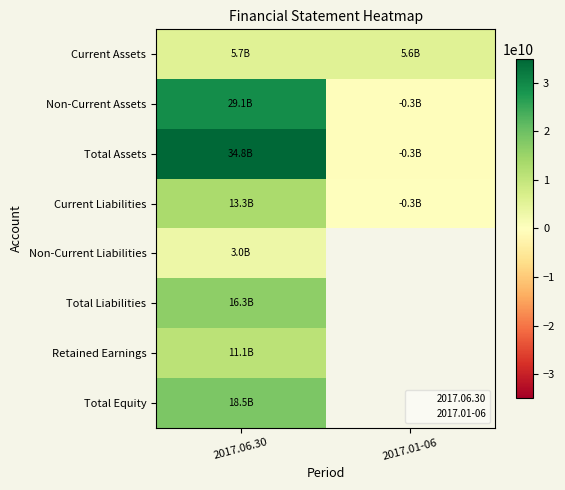

How many positive values does the Current Liabilities series have?

1